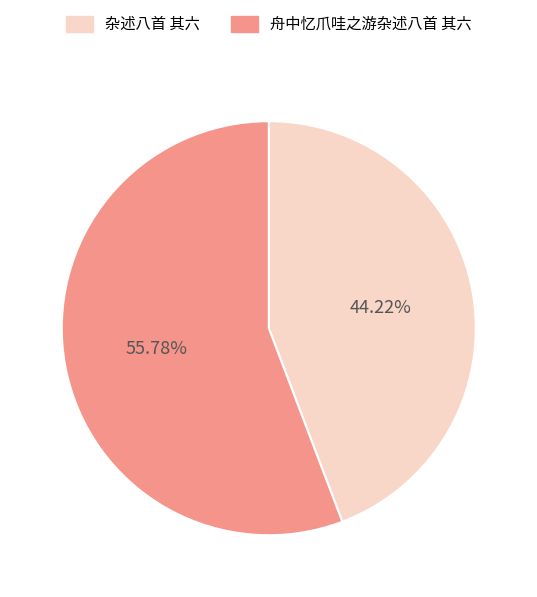

What is the total percentage of 杂述八首 其六 and 舟中忆爪哇之游杂述八首 其六?

100.0%